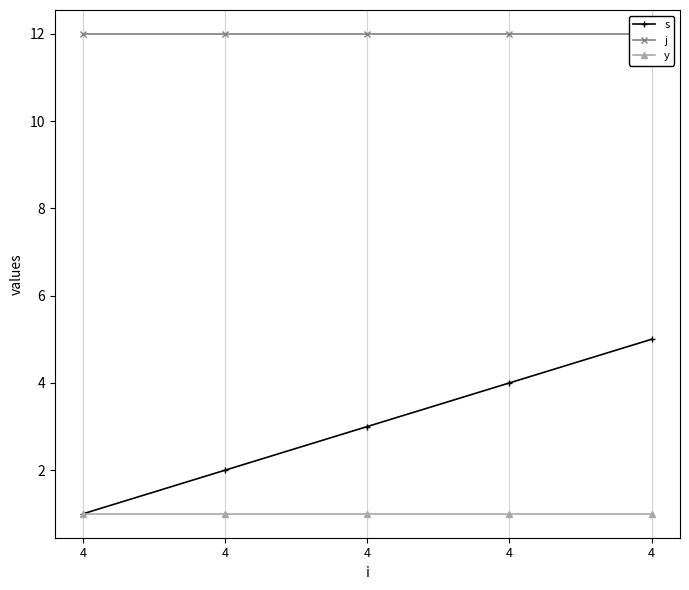

Is the value of y at 4 greater than the value of s at 4?

No